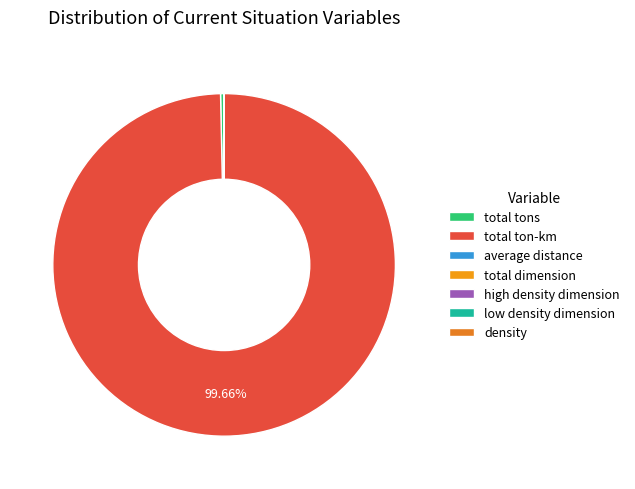

Which has a higher value, high density dimension or total tons?

total tons